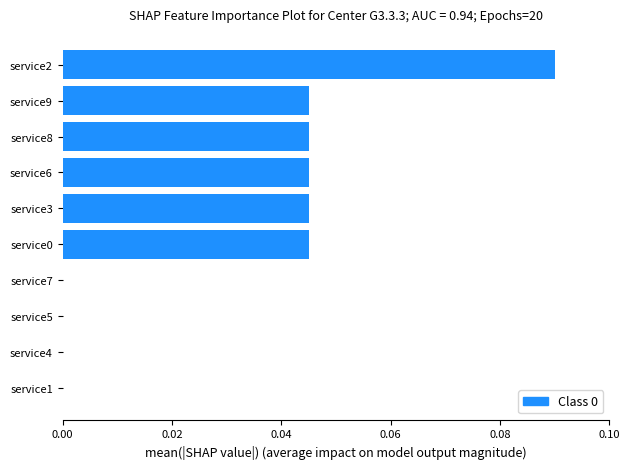

Between service2 and service8, which is larger?

service2